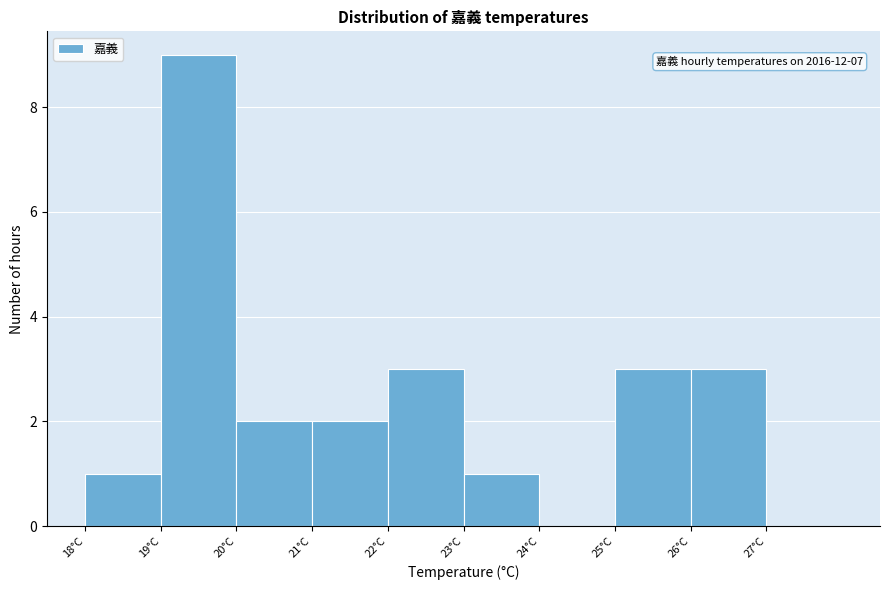

Reading right to left, list all the values displayed in this chart.

27°C=0	26°C=3	25°C=3	24°C=0	23°C=1	22°C=3	21°C=2	20°C=2	19°C=9	18°C=1